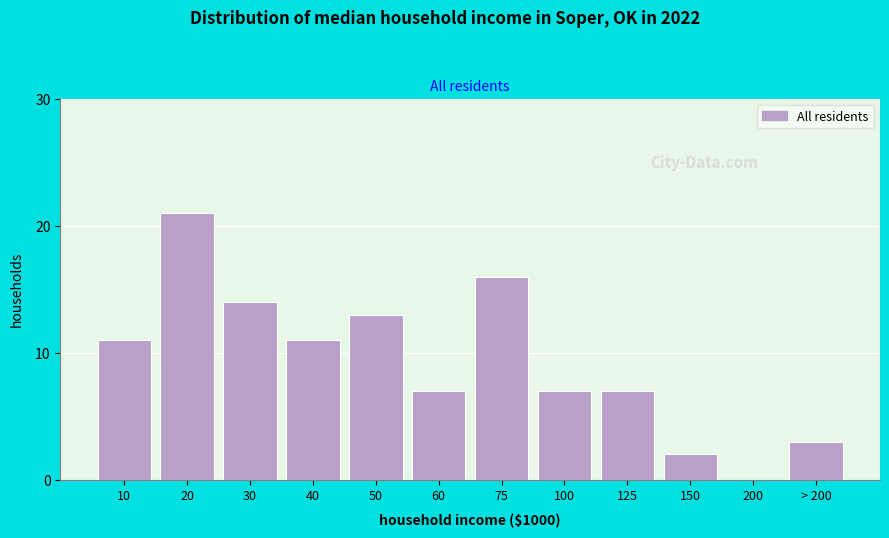

Reading left to right, extract all data points from this chart.

10=11	20=21	30=14	40=11	50=13	60=7	75=16	100=7	125=7	150=2	200=0	> 200=3